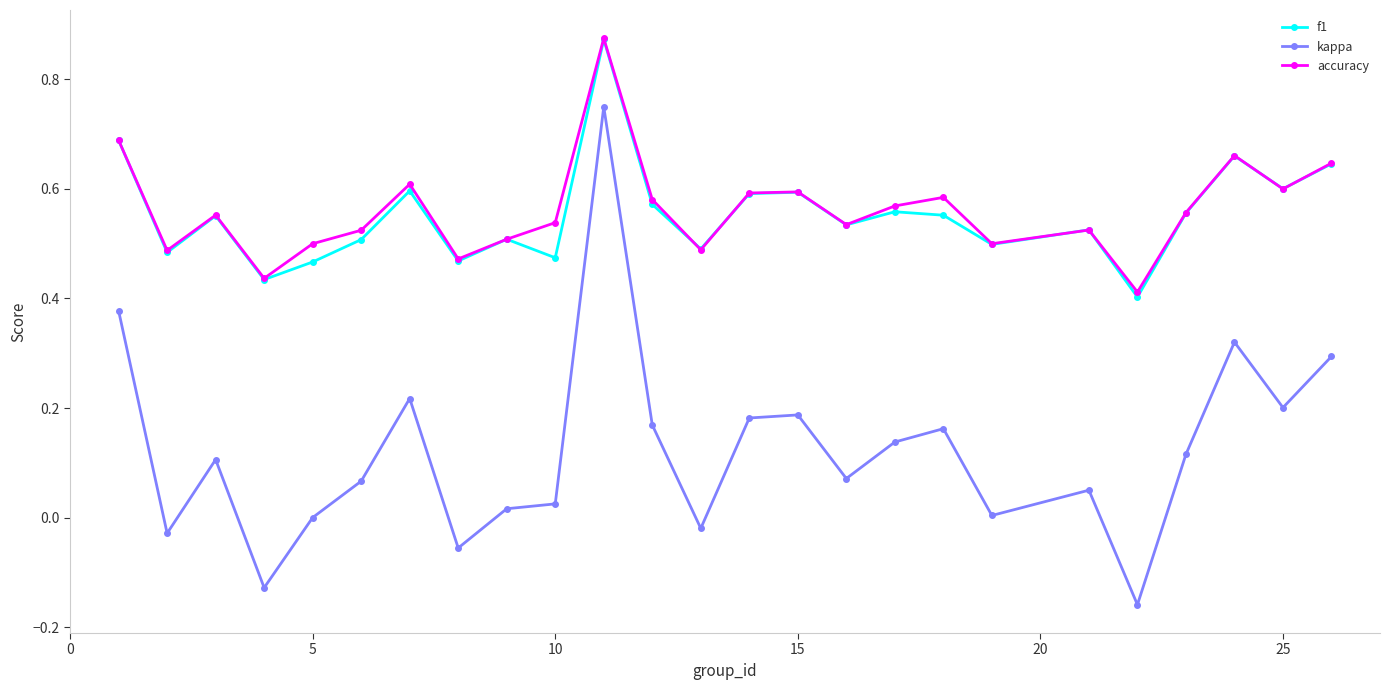

True or false: accuracy and kappa cross at least once.

False